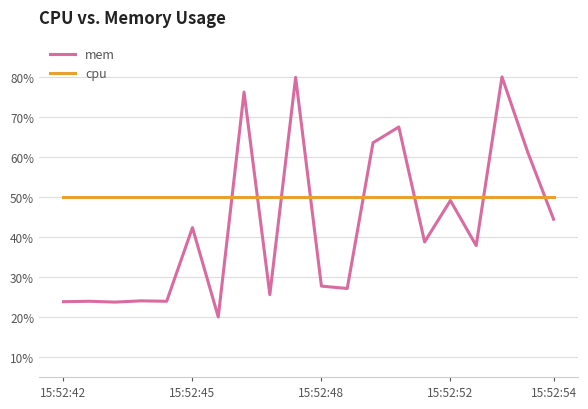

How many lines are shown in the chart?

2